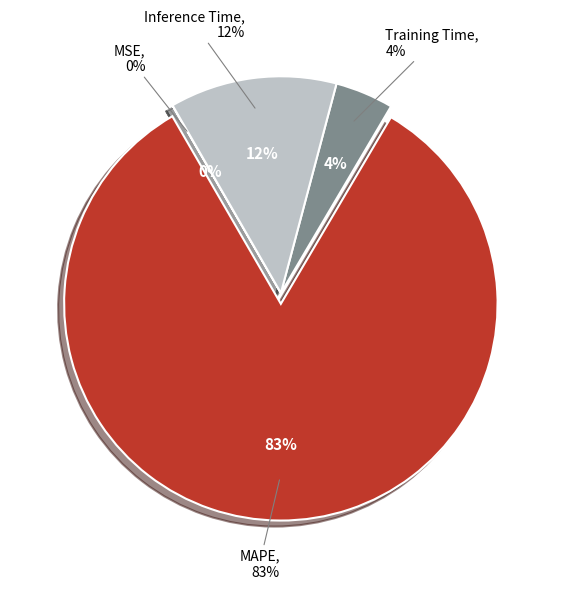

Is the sum of Inference Time and MAPE greater than half?

Yes